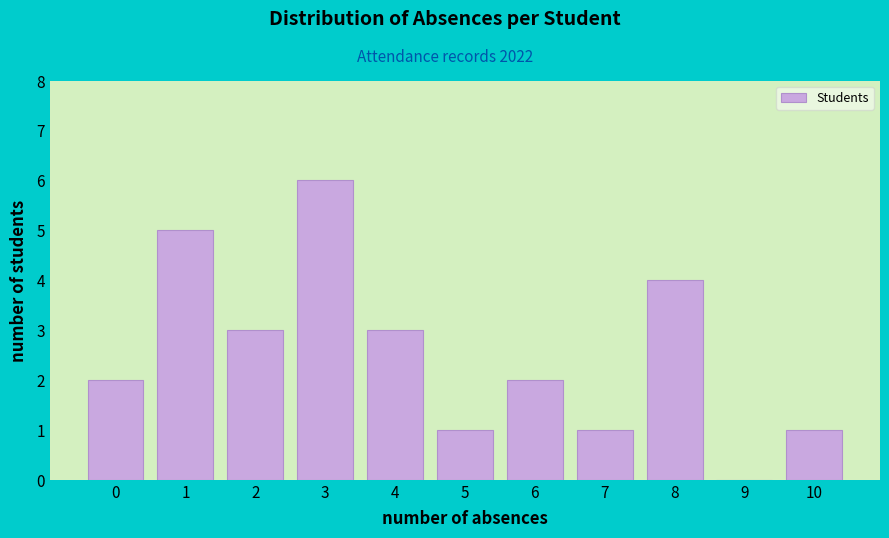

Reading left to right, what are all the values shown in this chart?

0=2	1=5	2=3	3=6	4=3	5=1	6=2	7=1	8=4	9=0	10=1